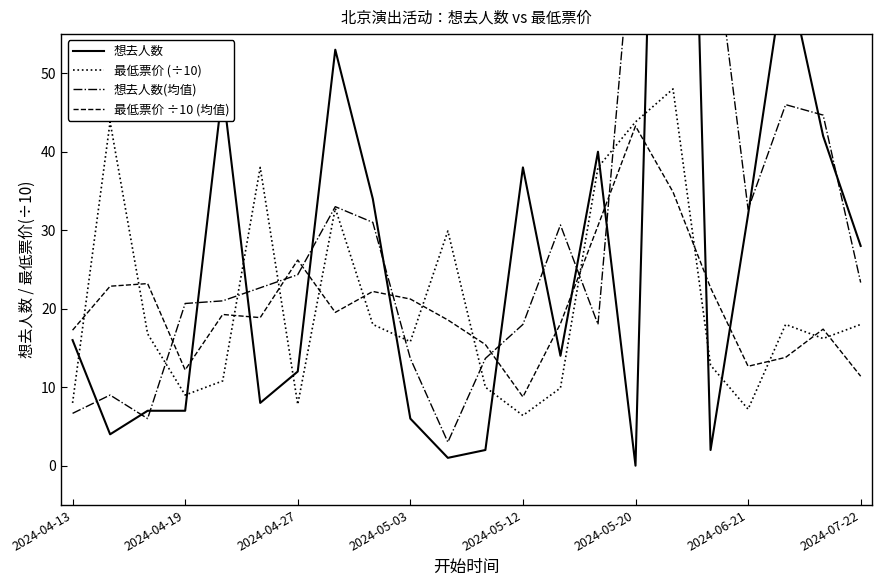

The value of 最低票价 (÷10) at 2024-05-03 is 15.8. True or false?

True